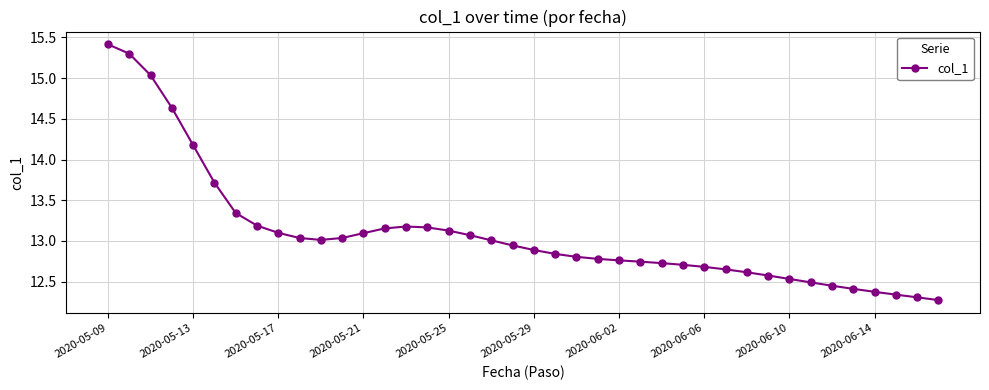

What is the greatest value displayed?

15.4